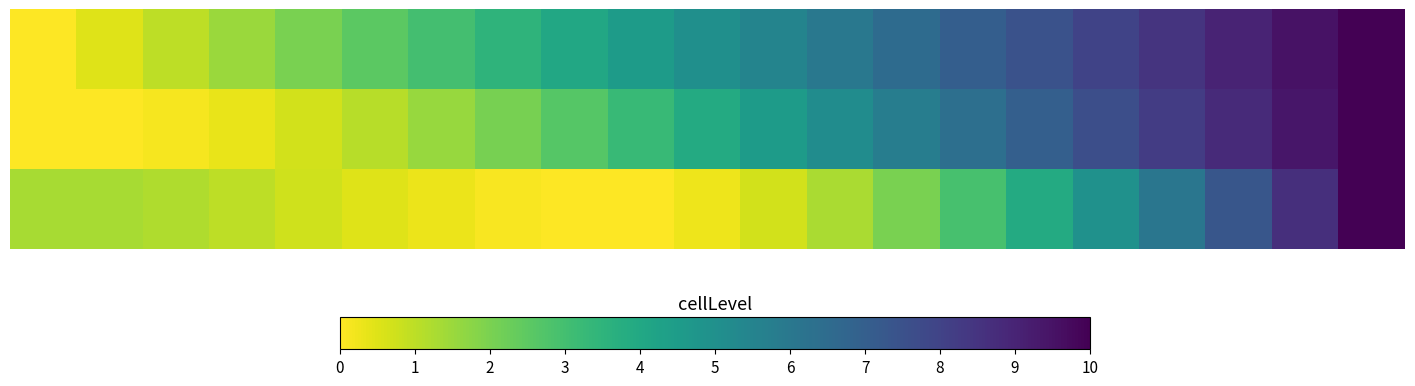

At which category is the sum across all series the highest?

20